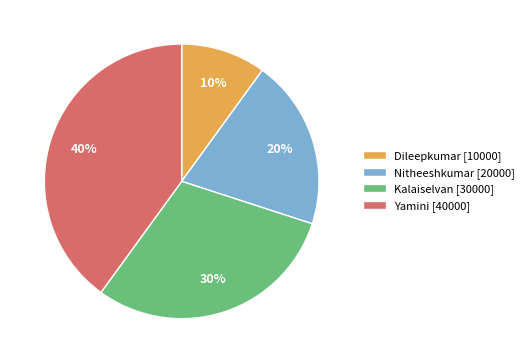

Does Dileepkumar account for over 50% of the chart?

No